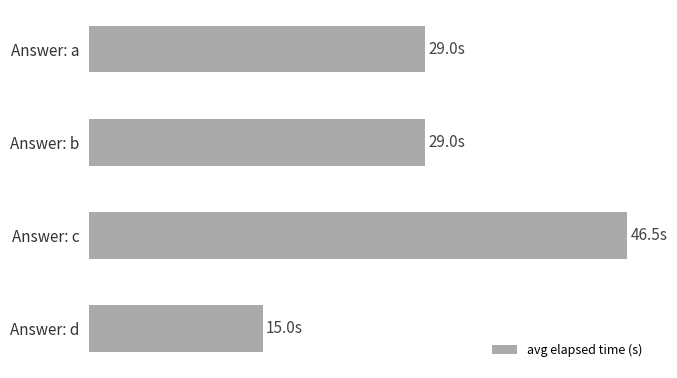

What is the sum of all values?

119.5